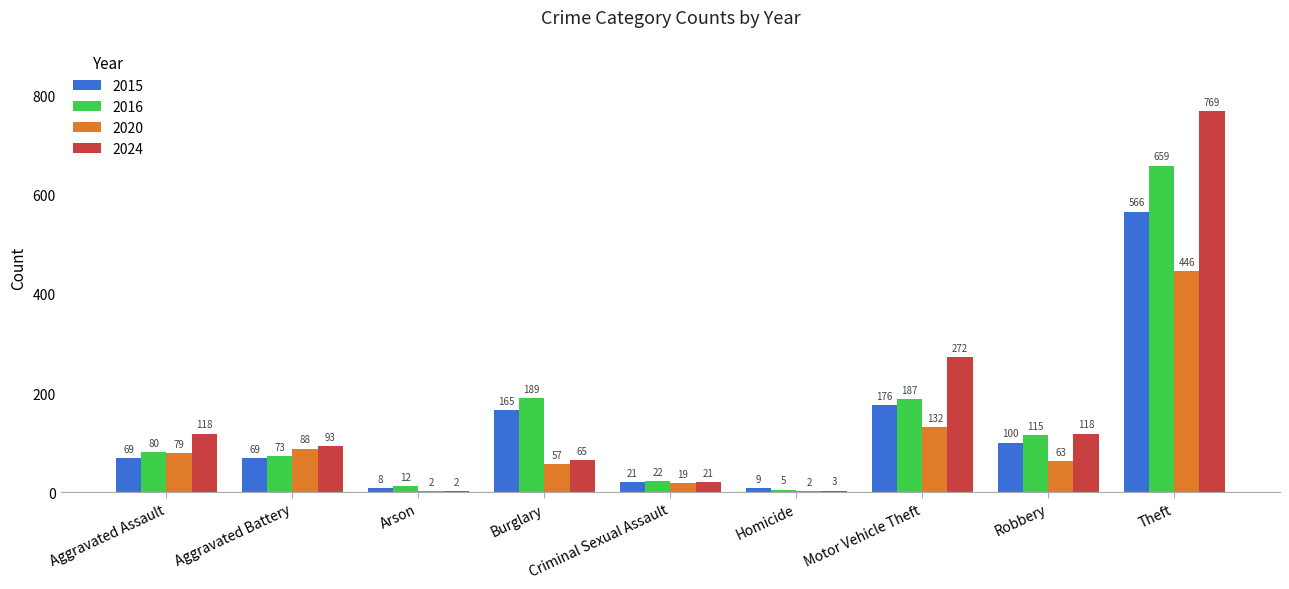

What is the sum of the 2024 values at Homicide and Burglary?

68